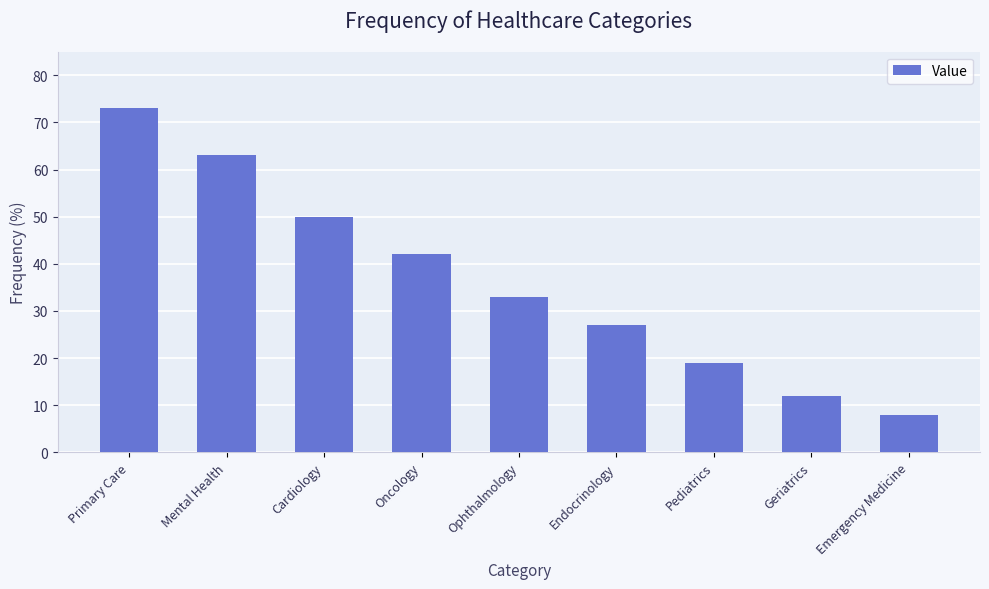

The chart shows a value of 89 at Mental Health. True or false?

False